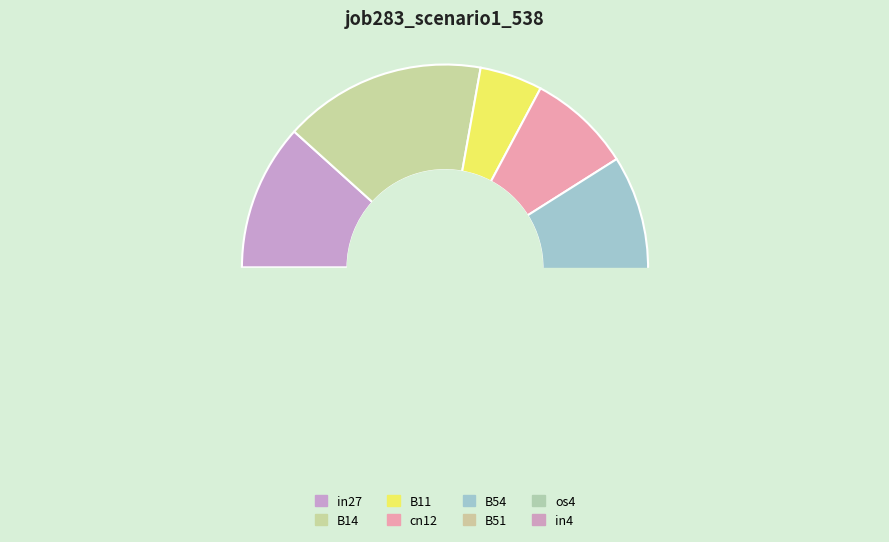

To the nearest percent, what percentage of the pie is B11?

5%